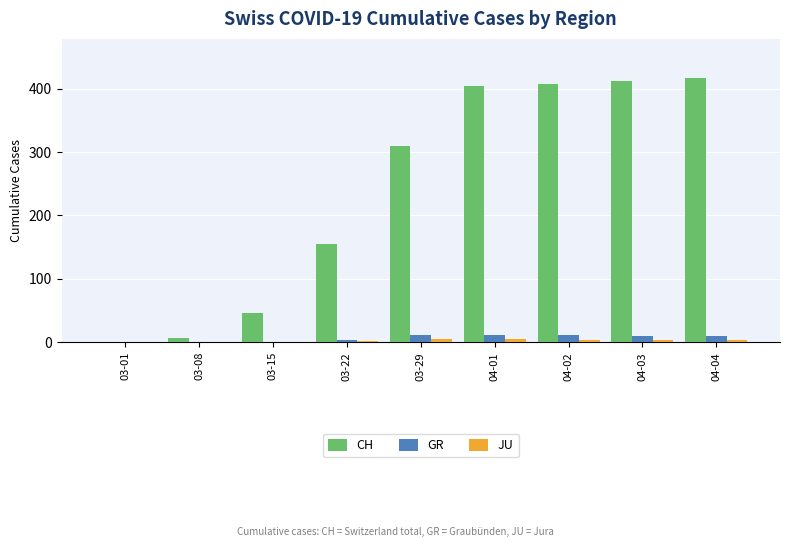

What is the sum of all GR values?

56